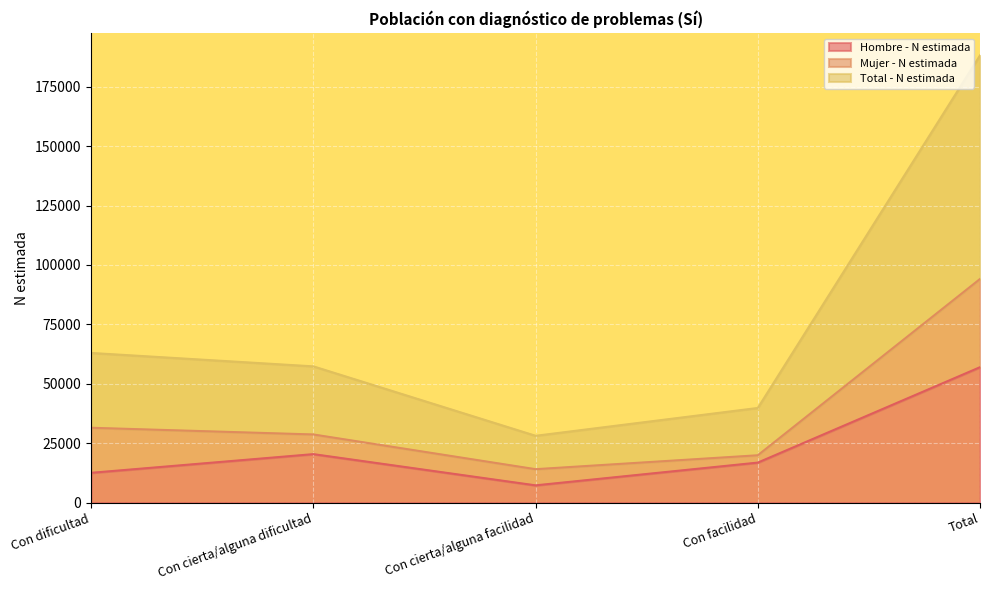

List the labels in order of Total - N estimada value, smallest first.

Con cierta/alguna facilidad, Con facilidad, Con cierta/alguna dificultad, Con dificultad, Total